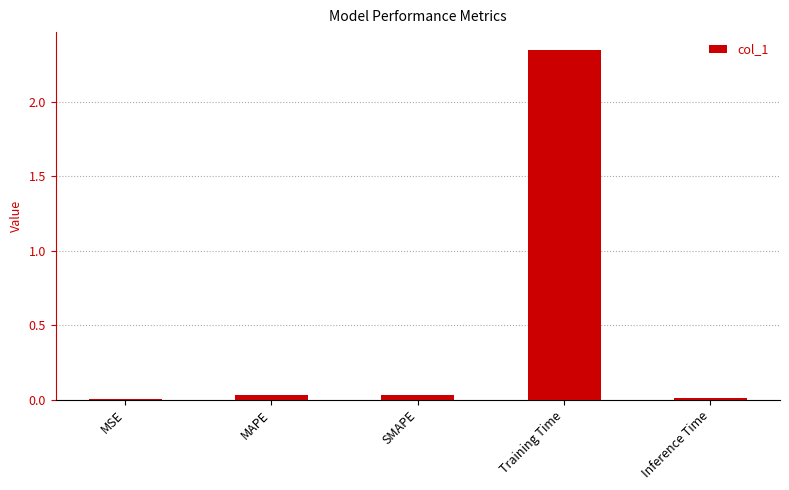

Which category has the highest value across all series?

Training Time